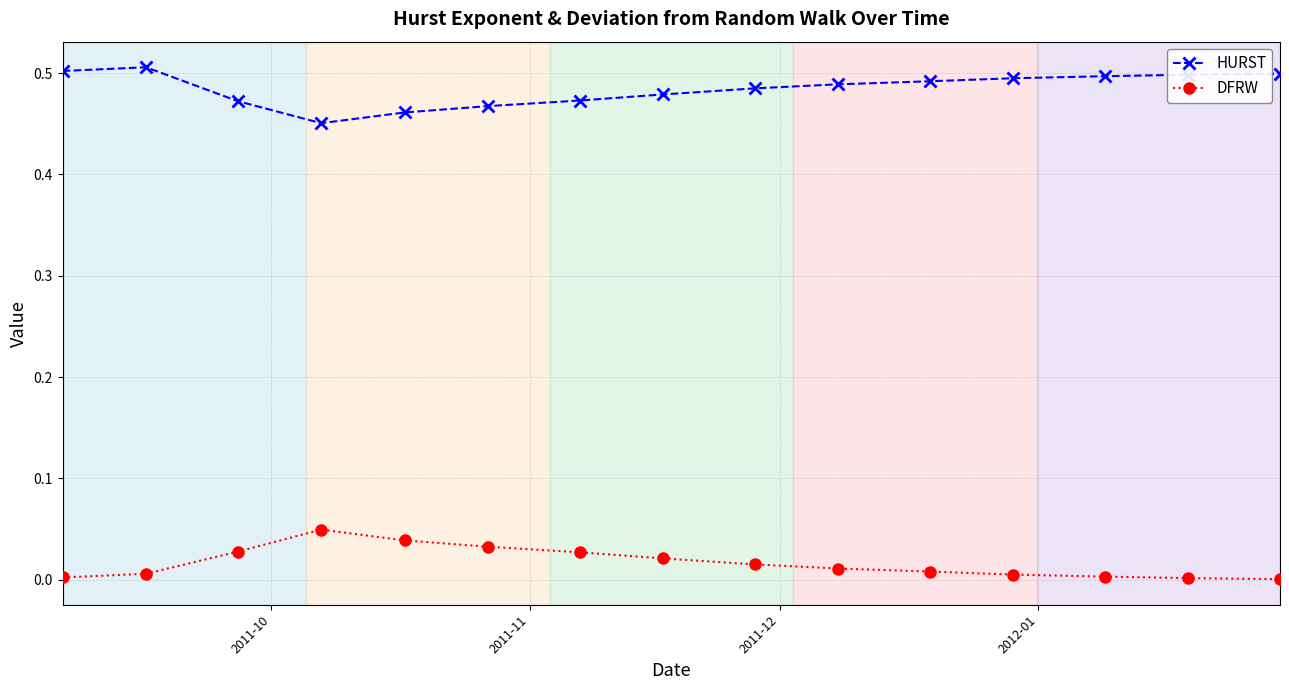

List the series in order of their peak value, lowest first.

DFRW, HURST